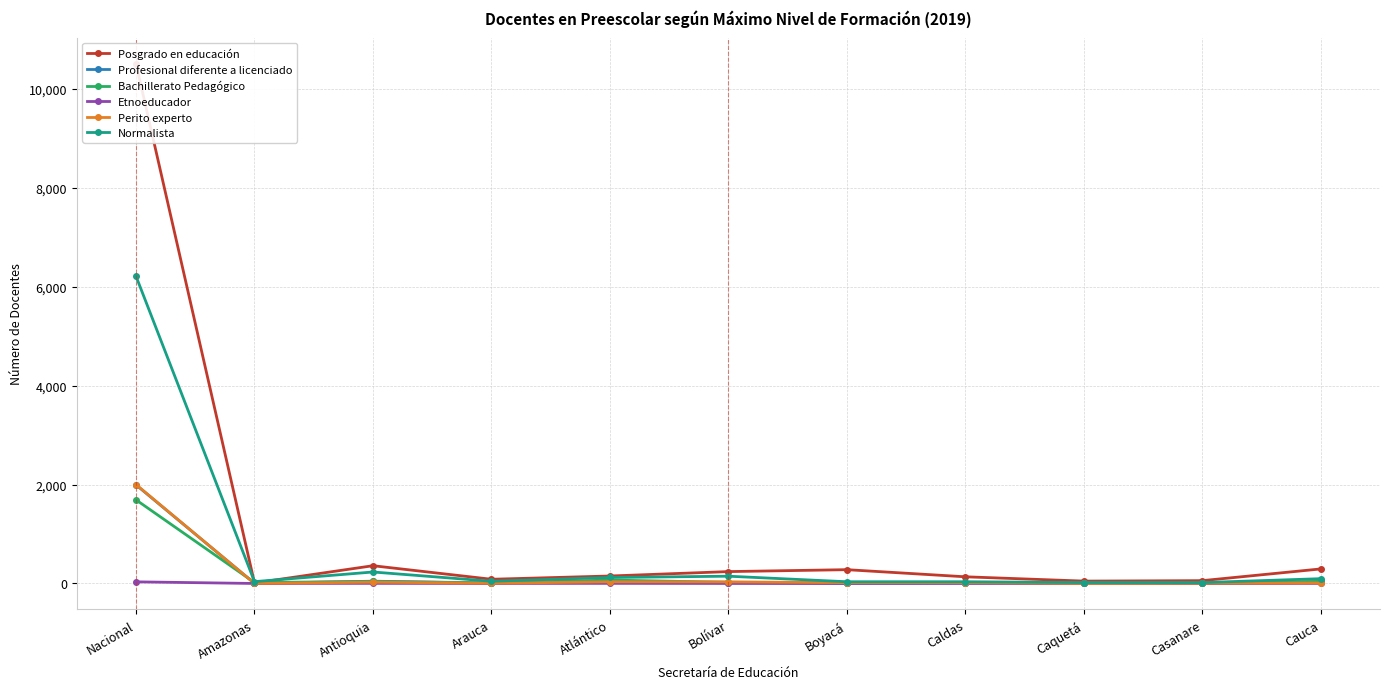

In Etnoeducador, how many points are lower than both neighbors (excluding endpoints)?

2